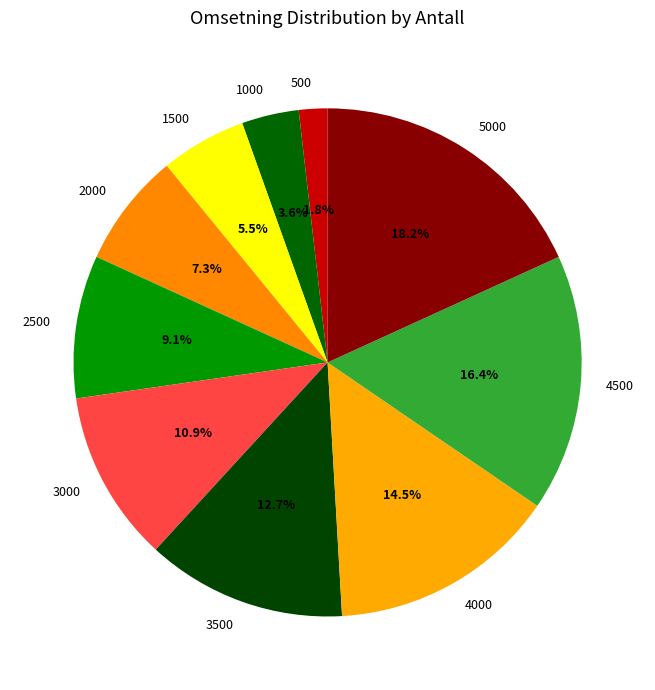

To the nearest percent, what portion does 1000 represent?

4%